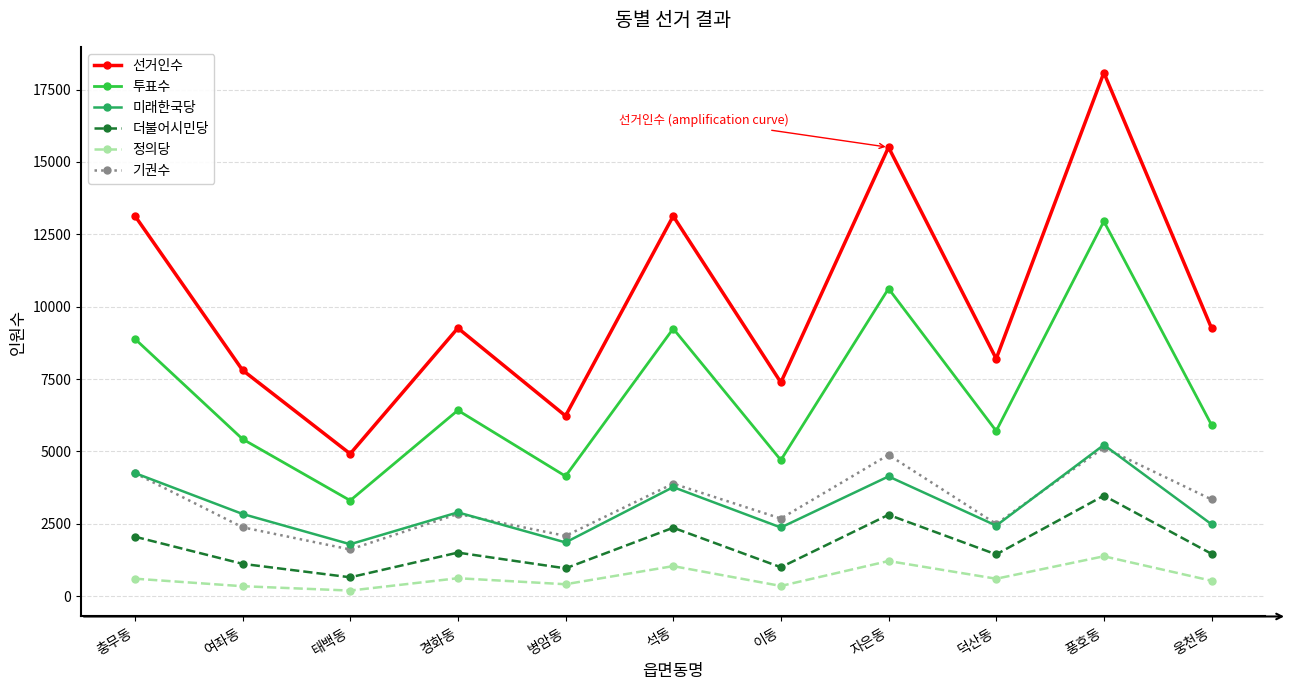

Does the chart display data point markers on the line(s)?

Yes